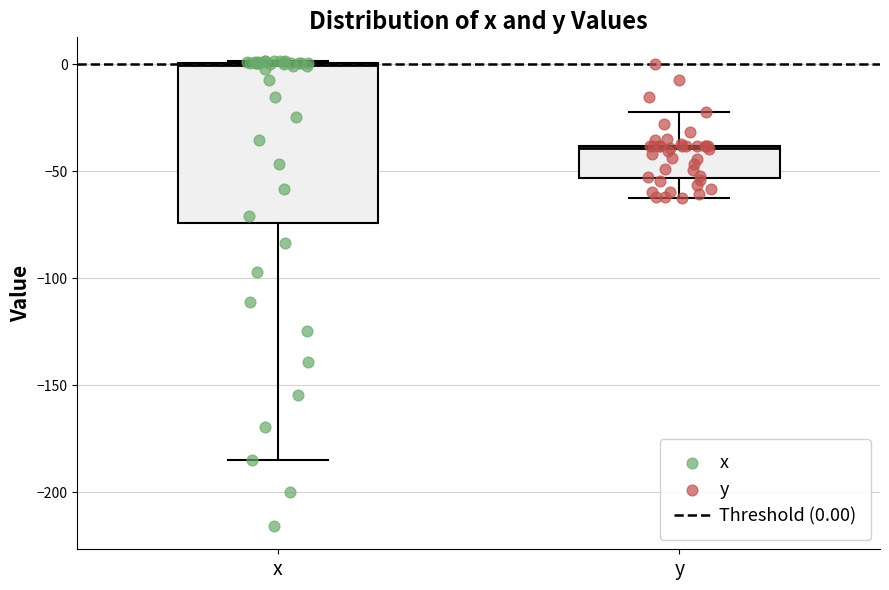

Which box is the tallest, from its lower edge to its upper edge?

x